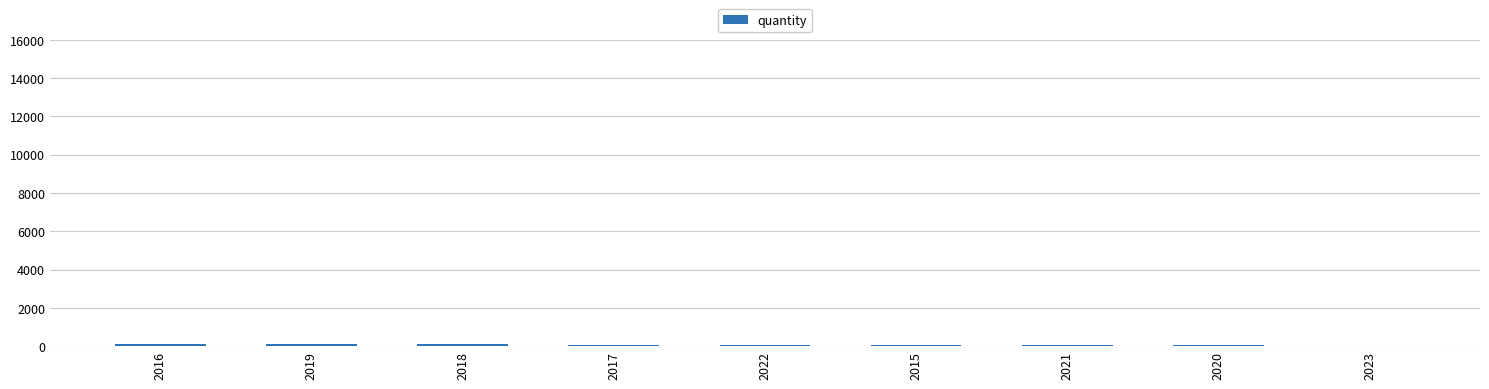

The chart shows a value of 47 at 2020. True or false?

True